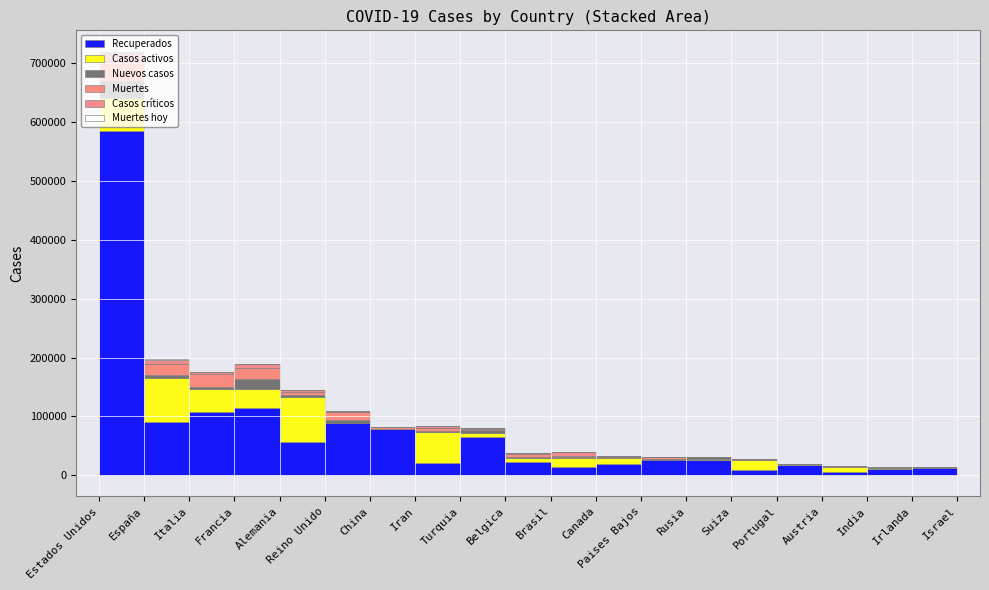

Is the value of Nuevos casos at India greater than the value of Casos activos at Francia?

No